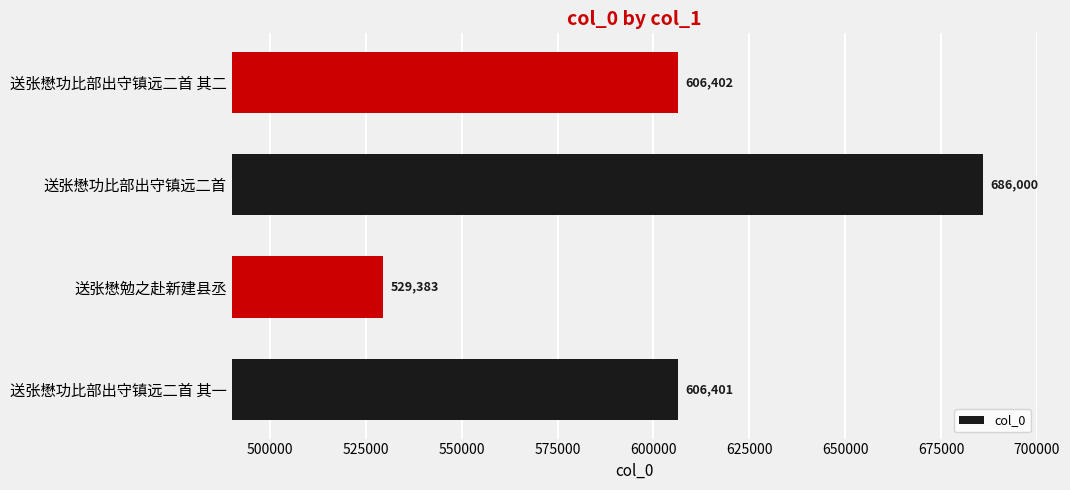

Which category has the highest value across all series?

送张懋功比部出守镇远二首